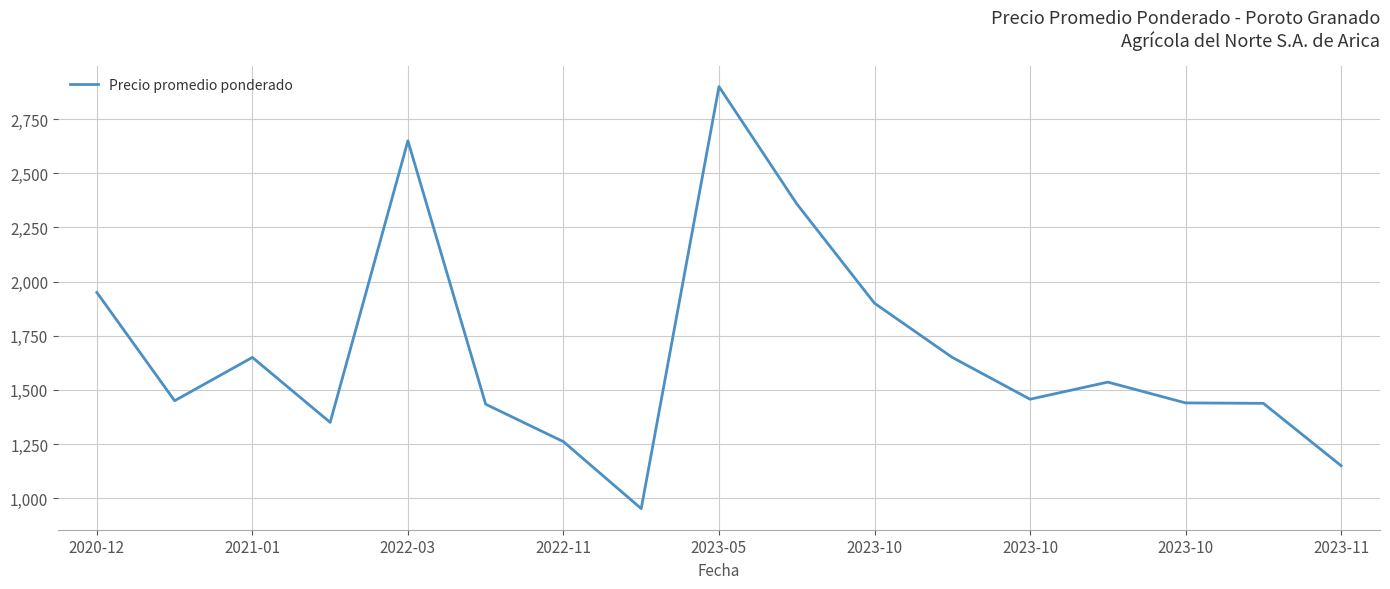

What is the maximum value shown in the chart?

2900